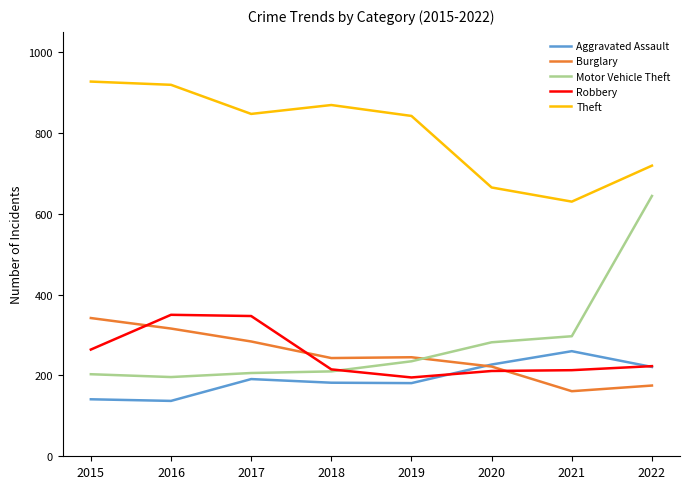

Is it true that Aggravated Assault equals 137 at 2016?

True